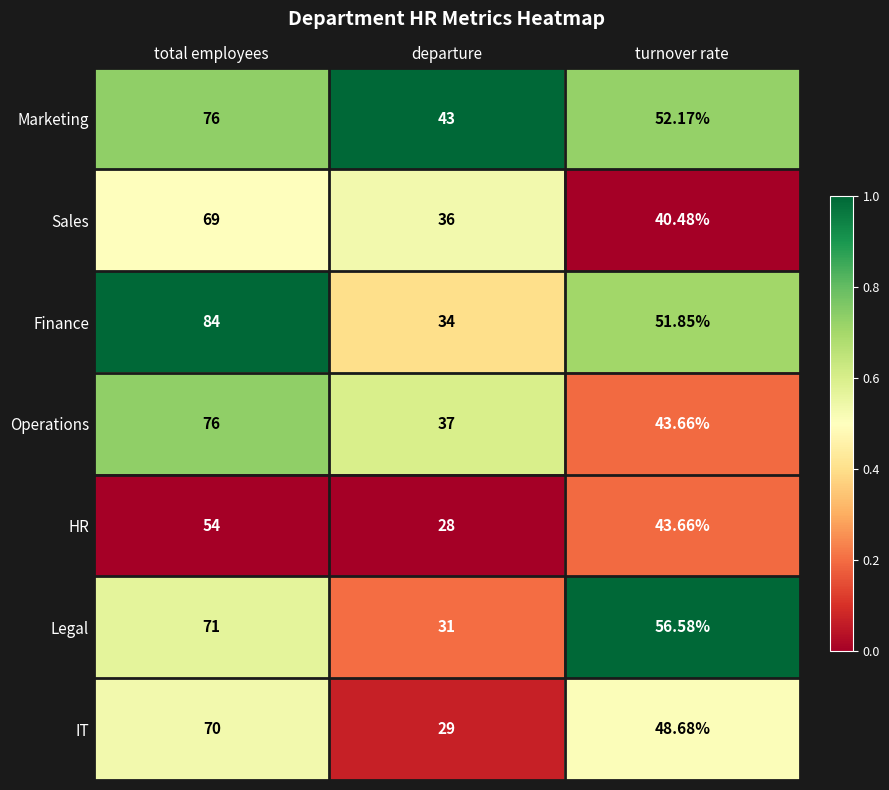

How many distinct data groups are displayed?

7